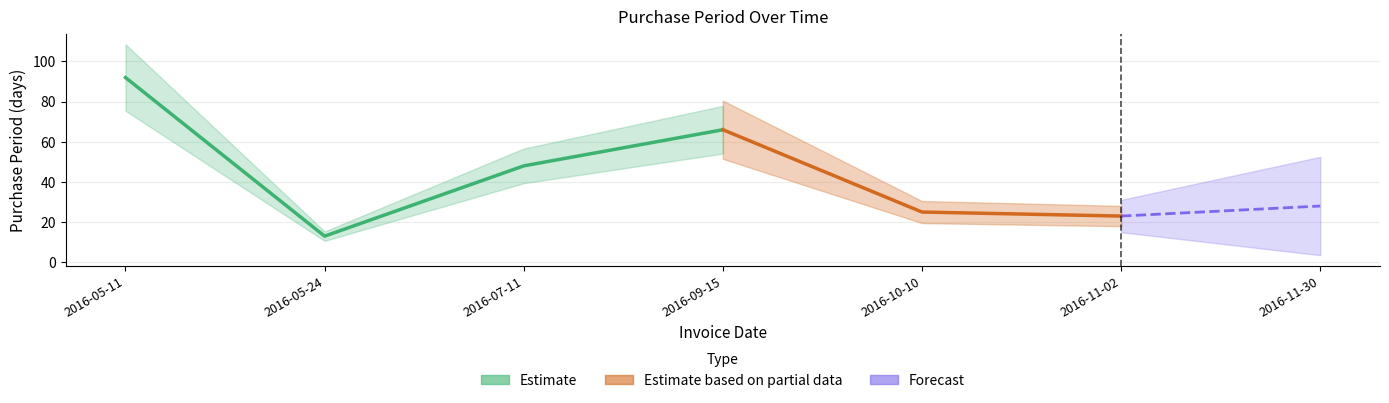

How many values are below 28?

3